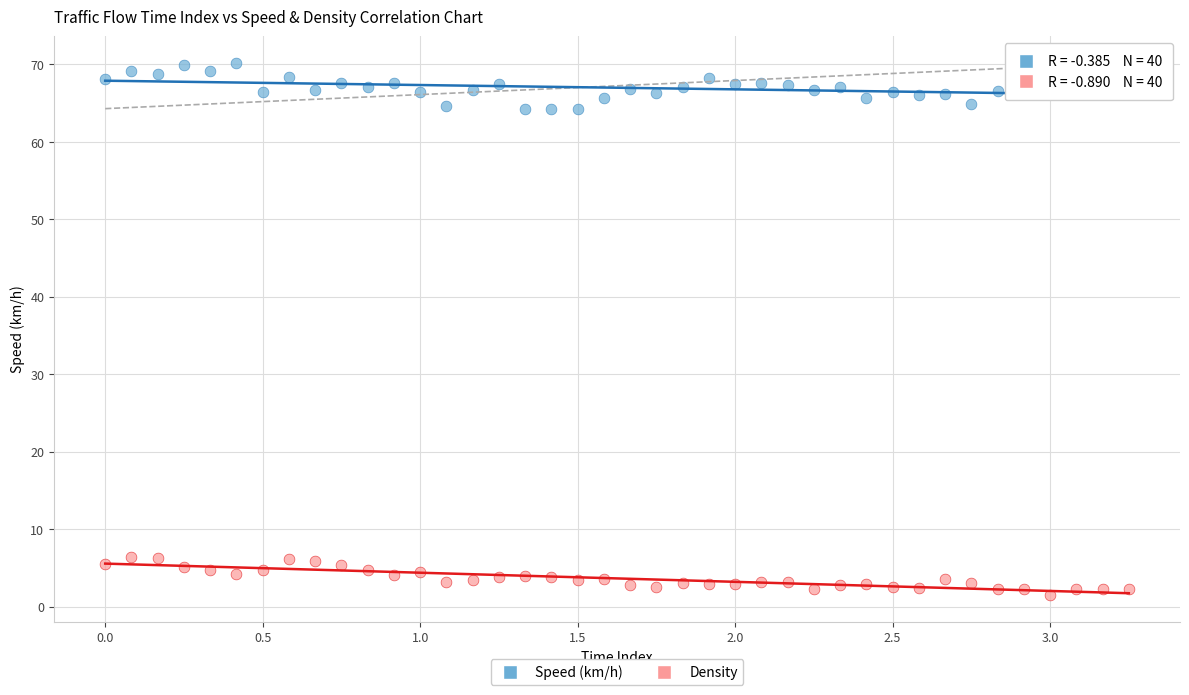

What are all the series names shown in the legend?

Speed (km/h), Density